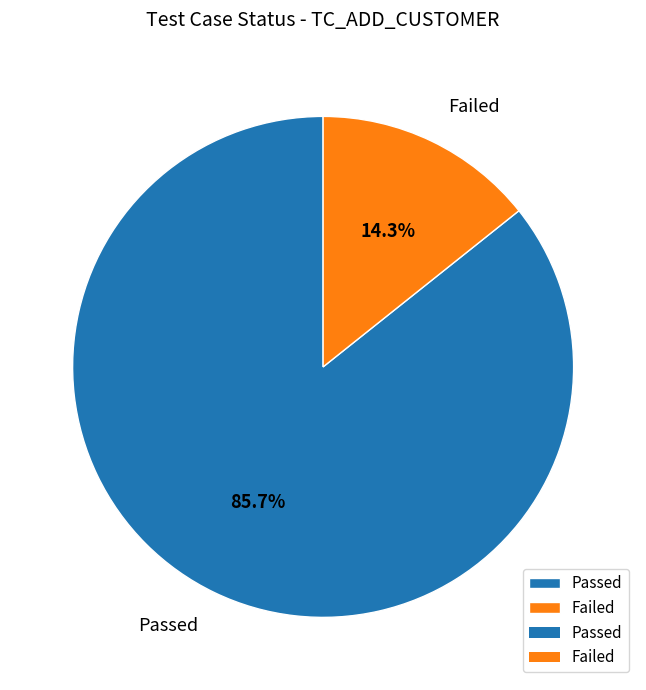

Is there a majority slice in this chart?

Yes